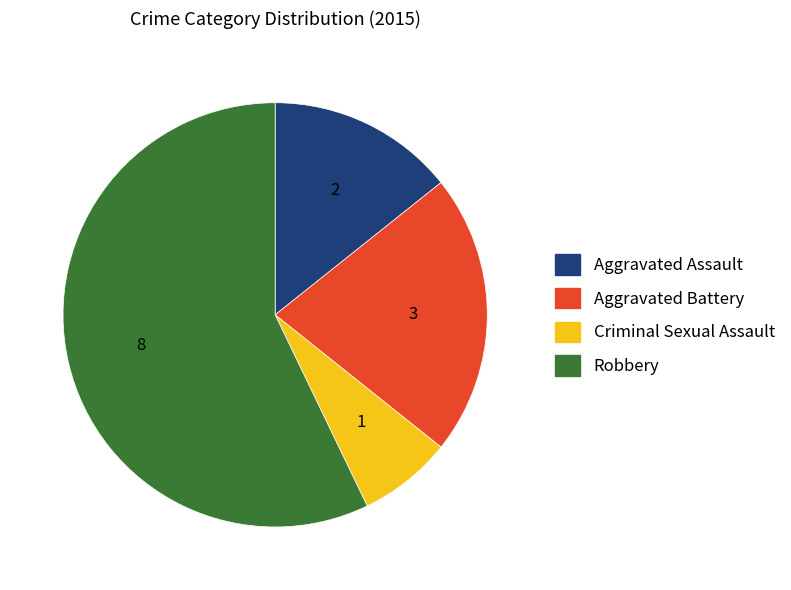

Which slice is the largest?

Robbery